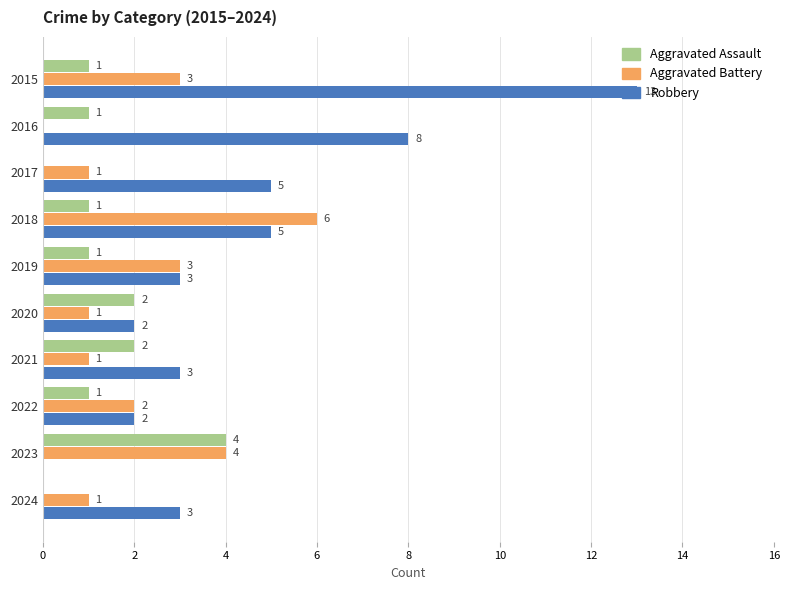

The Robbery series shows 5 at 2023. True or false?

False